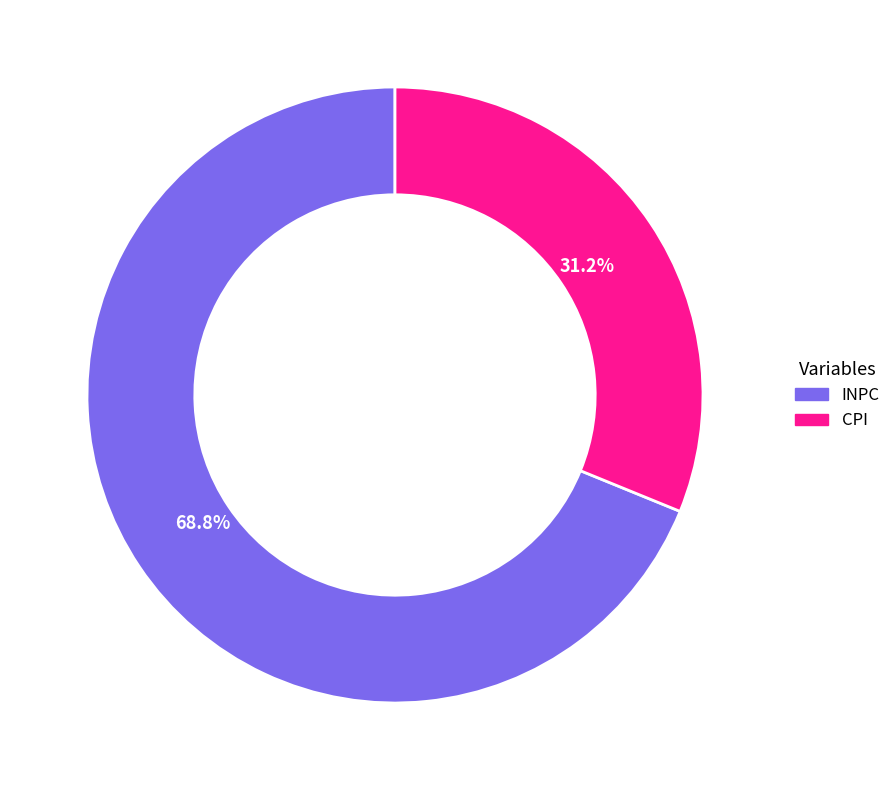

Count the number of slices in the pie.

2